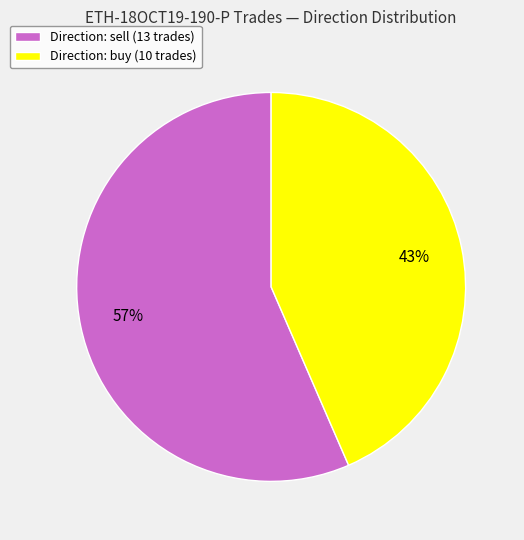

Do Direction: buy (10 trades) and Direction: sell (13 trades) together represent more than half of the pie?

Yes